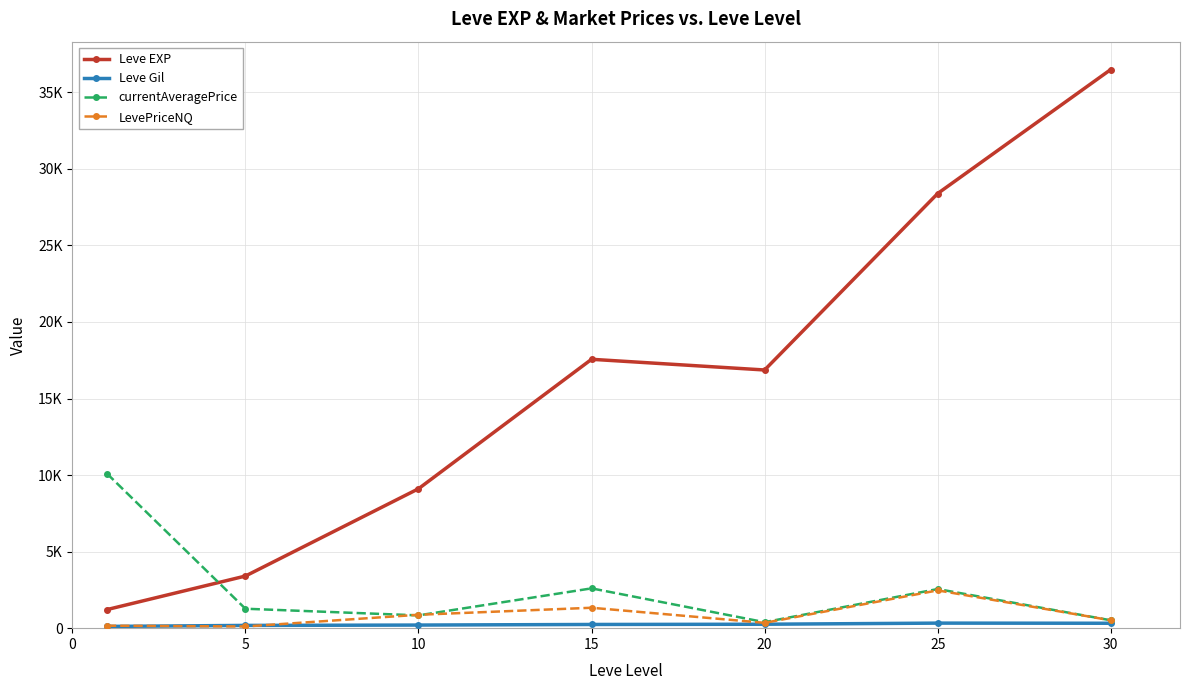

Does the chart have visible grid lines?

Yes